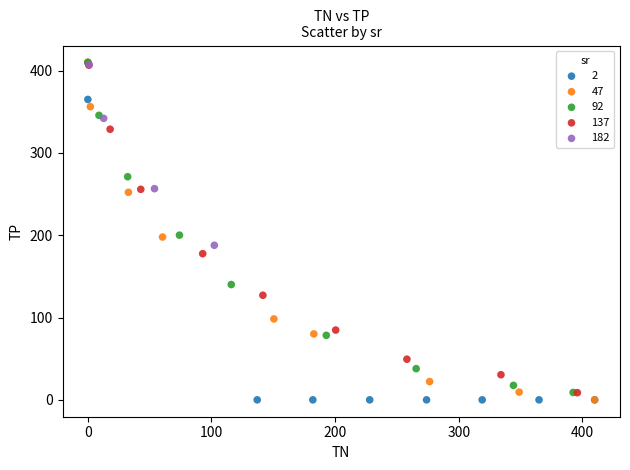

What are all the series names shown in the legend?

2, 47, 92, 137, 182